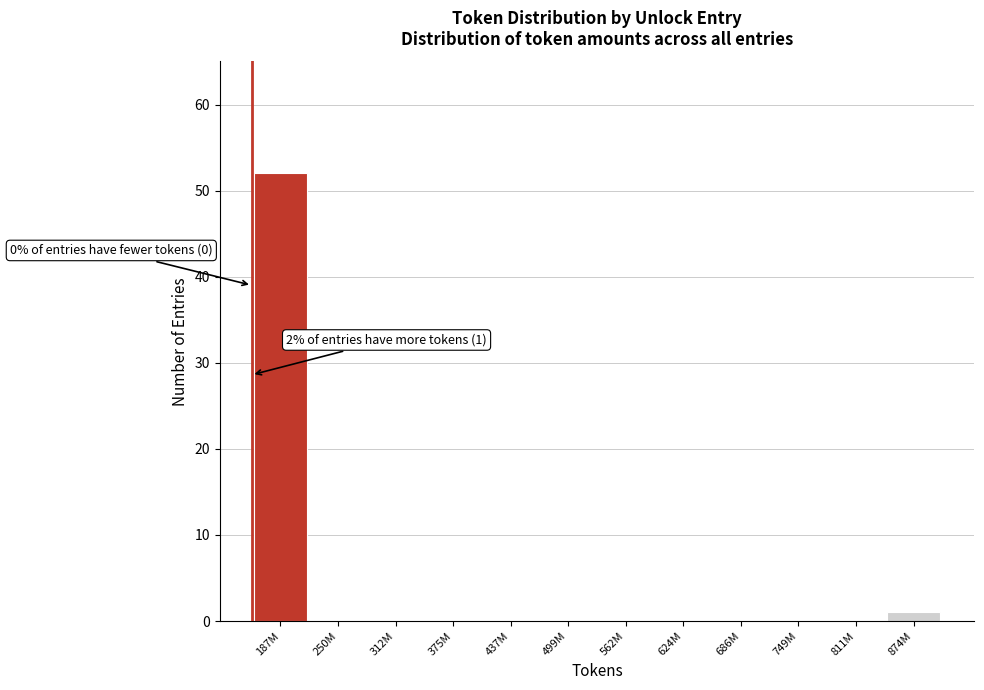

Reading left to right, transcribe all the data shown in this chart.

187M=52	250M=0	312M=0	375M=0	437M=0	499M=0	562M=0	624M=0	686M=0	749M=0	811M=0	874M=1